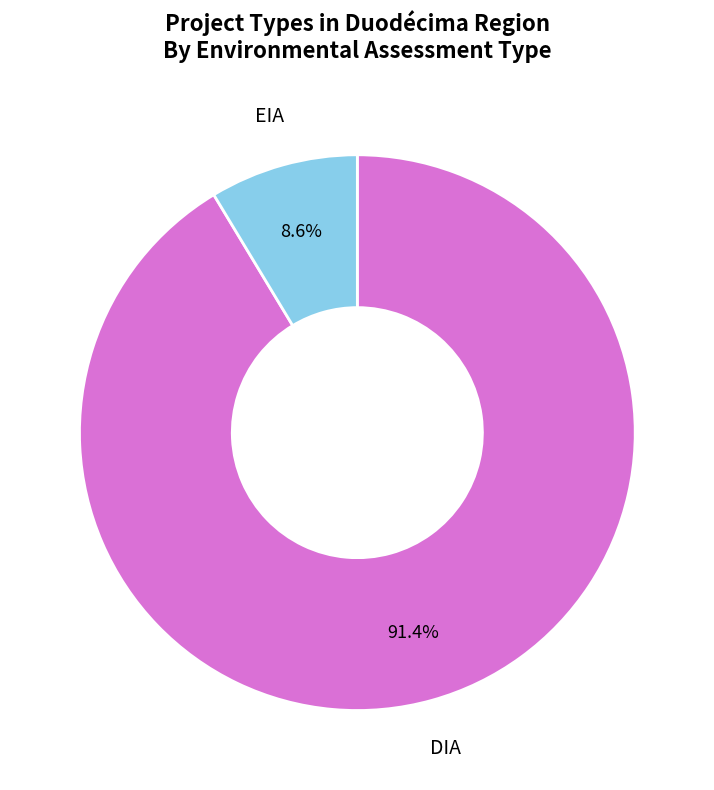

To the nearest percent, what is the combined percentage of EIA and DIA?

100%